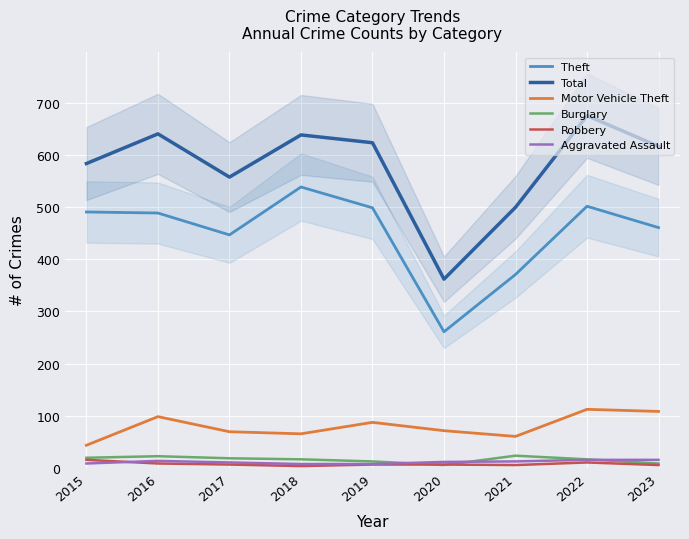

The Burglary series shows 5 at 2015. True or false?

False